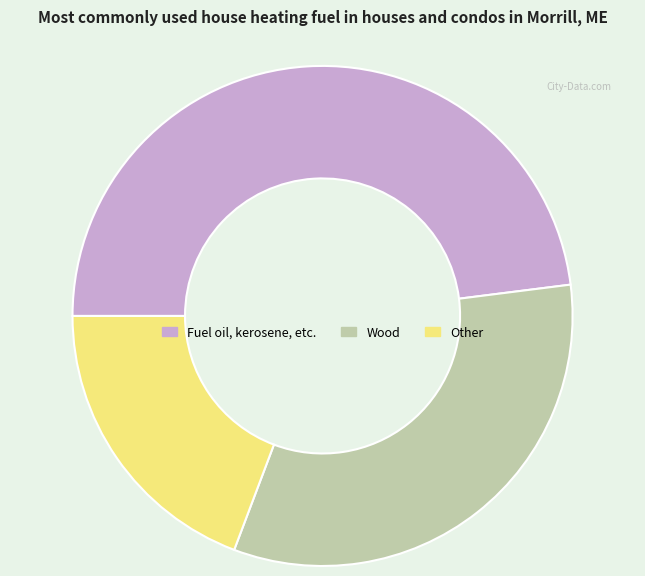

Which category has the smallest portion of the pie?

Other